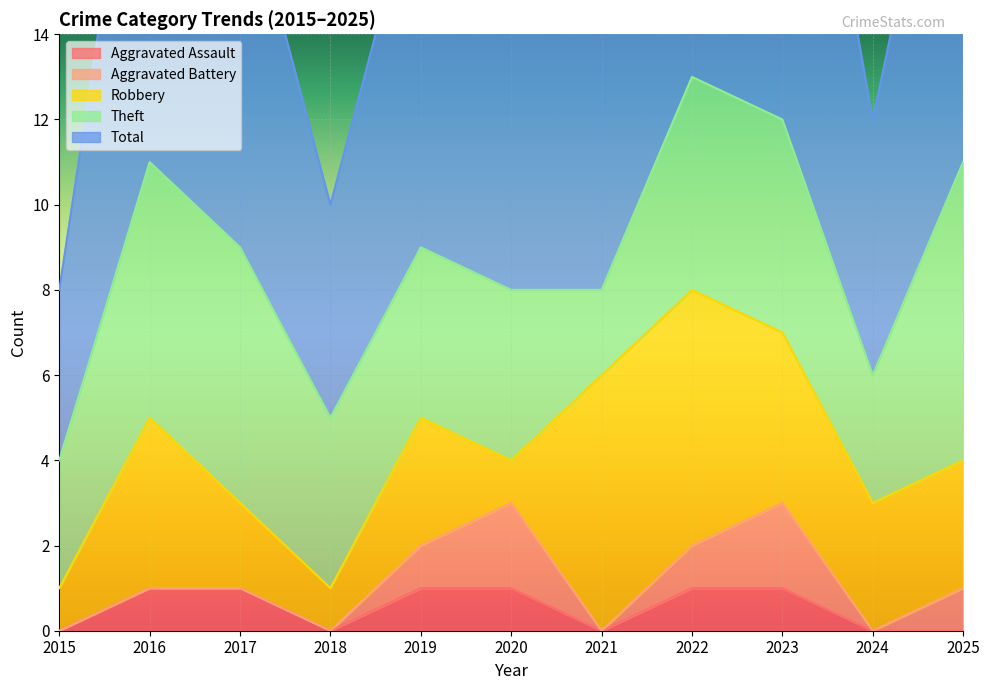

True or false: Theft and Aggravated Assault cross at least once.

False